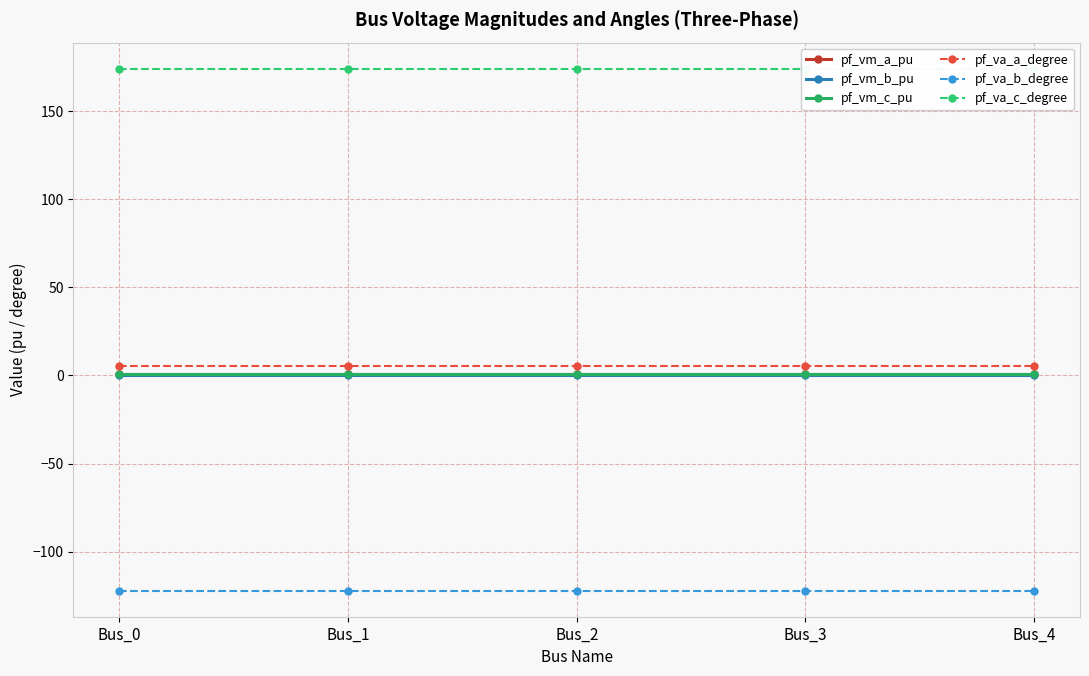

True or false: pf_va_a_degree has more than 0 interior local peaks.

False